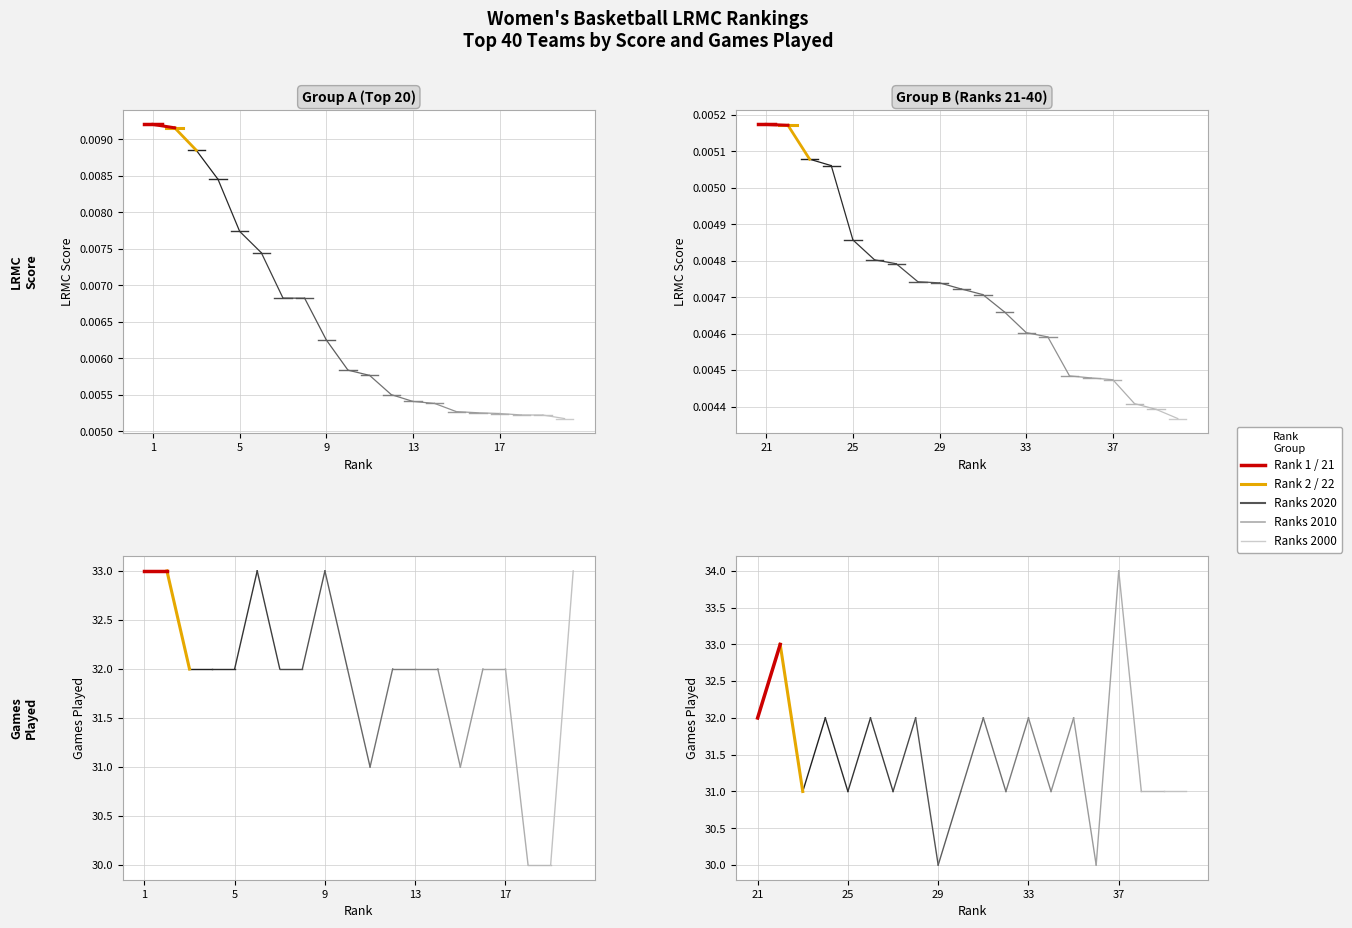

What is the value of the Rank 1 point at the 1st from the left?

33